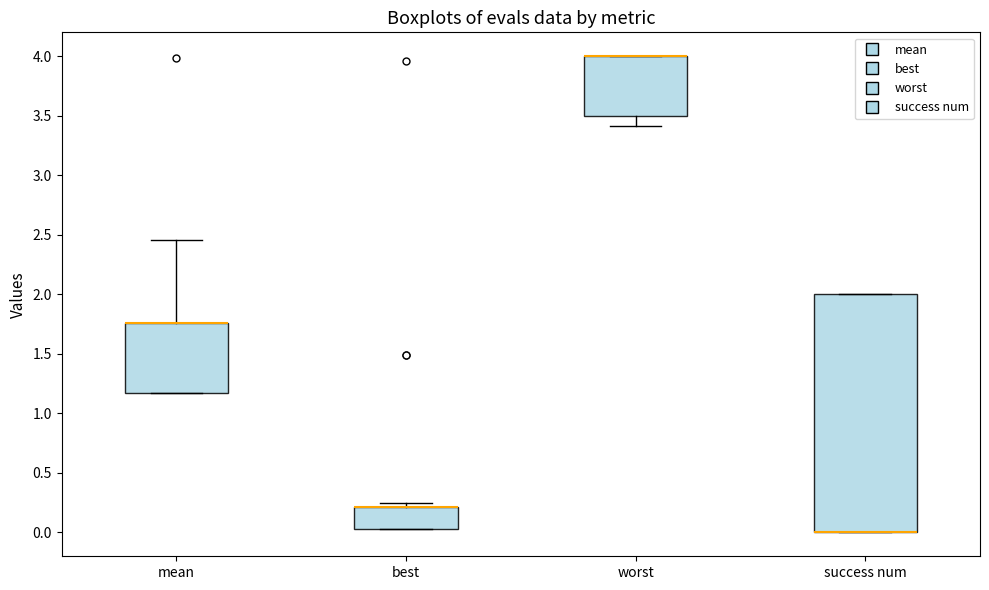

Reading left to right, transcribe this box plot: for each box, give where its median line is, the range the box spans, and where its two whiskers end, as read against the y-axis. The values are not printed on the chart, so give them approximately, as read against the axis.

mean: median 1.75 (drawn on the box's upper edge), box 1.15 to 1.75, whiskers 1.15 to 2.45
best: median 0.20 (drawn on the box's upper edge), box 0.05 to 0.20, whiskers 0.05 to 0.25
worst: median 4.00 (drawn on the box's upper edge), box 3.50 to 4.00, whiskers 3.40 to 4.00
success num: median 0.00 (drawn on the box's lower edge), box 0.00 to 2.00, whiskers 0.00 to 2.00